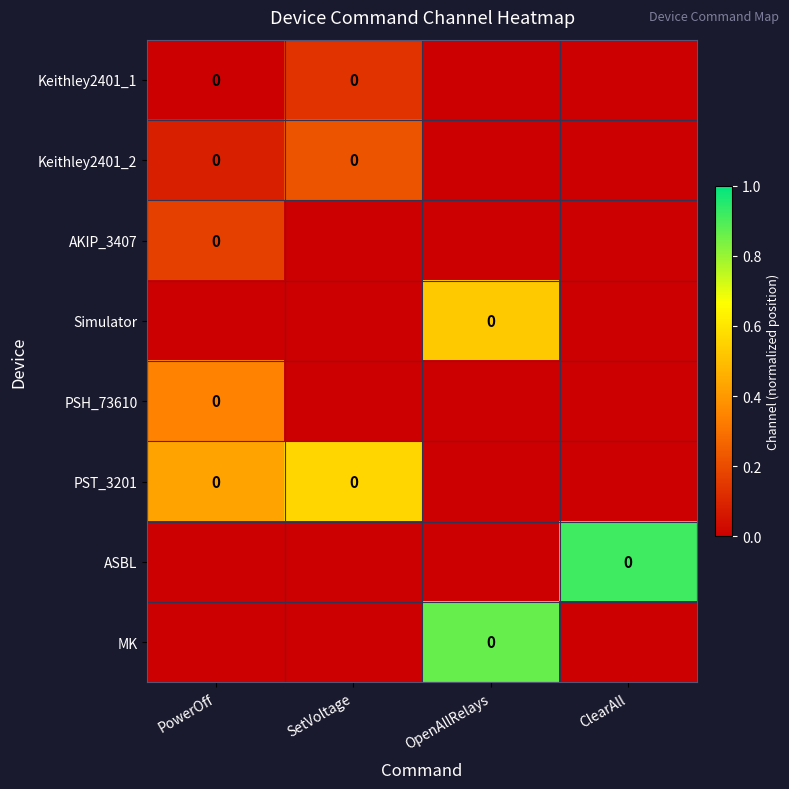

At PowerOff, list the series in order from largest to smallest.

PST_3201, ASBL, MK, AKIP_3407, Simulator, PSH_73610, Keithley2401_2, Keithley2401_1